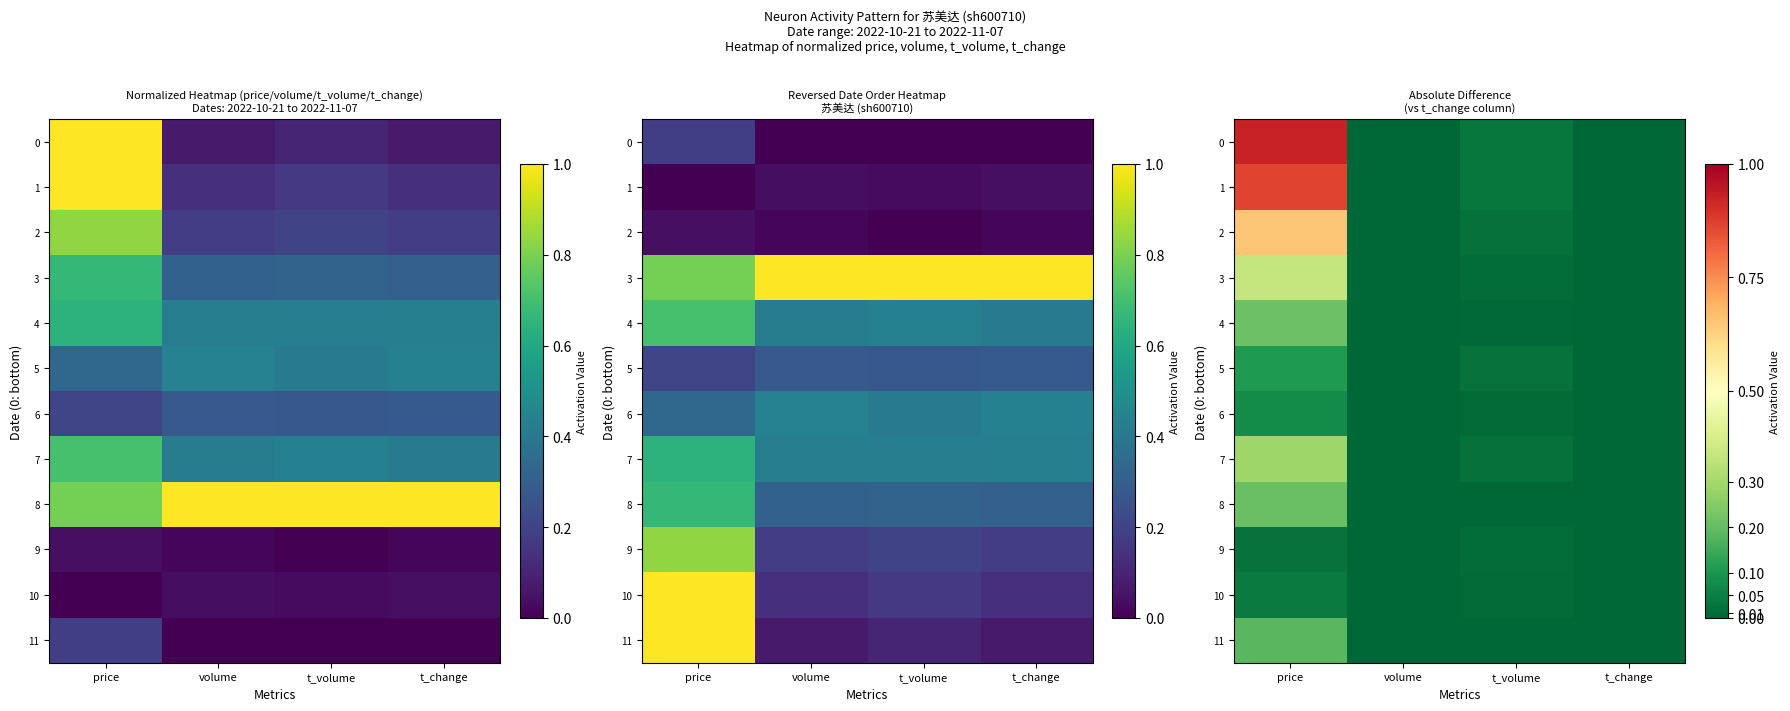

The value of 2 at t_change is 0.3. True or false?

False